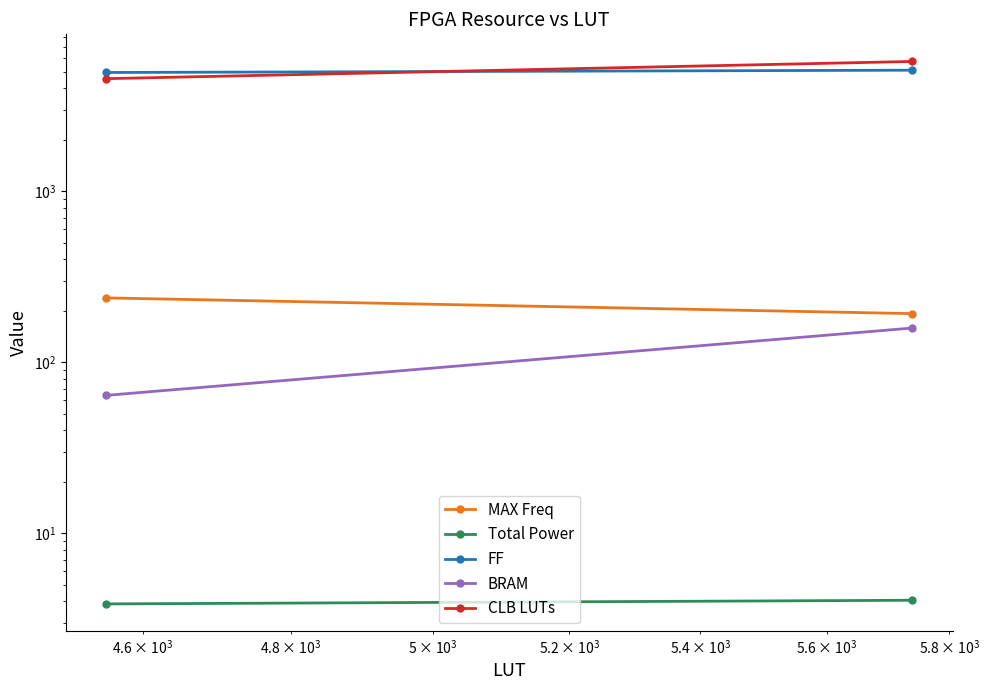

What is the highest value of the FF series?

5102.0